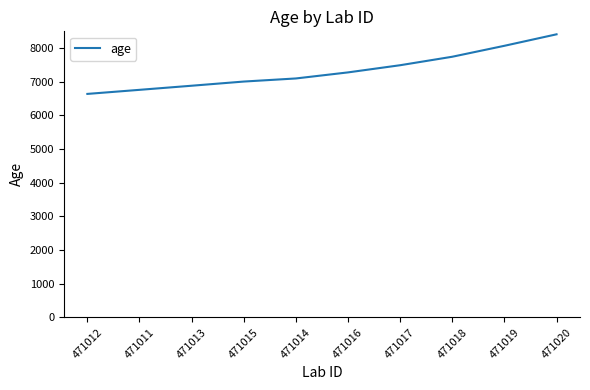

What is the difference between the maximum and minimum values?

1770